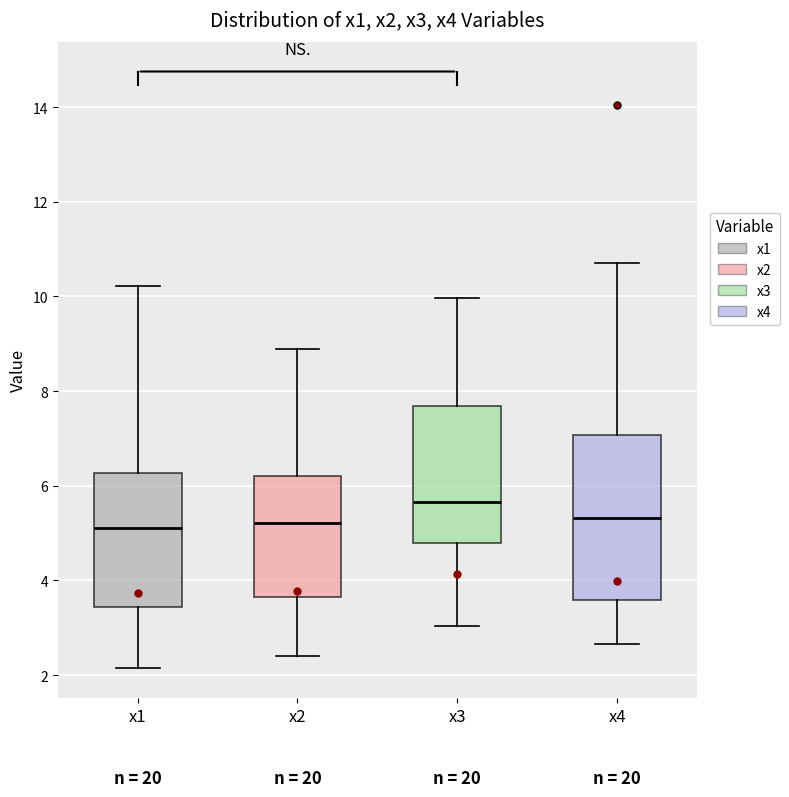

Reading left to right, read every box against the y-axis: the position of its median line, the range the box covers, and the ends of its whiskers. The values are not printed on the chart, so give them approximately, as read against the axis.

x1: median 5.0, box 3.4 to 6.2, whiskers 2.2 to 10.2
x2: median 5.2, box 3.6 to 6.2, whiskers 2.4 to 8.8
x3: median 5.6, box 4.8 to 7.6, whiskers 3.0 to 10.0
x4: median 5.4, box 3.6 to 7.0, whiskers 2.6 to 10.8